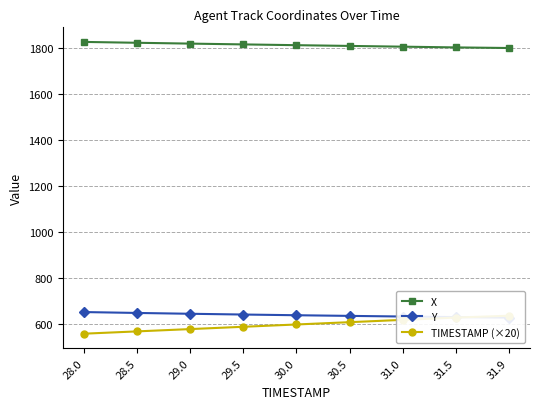

At which category does the chart reach its minimum across all series?

28.0